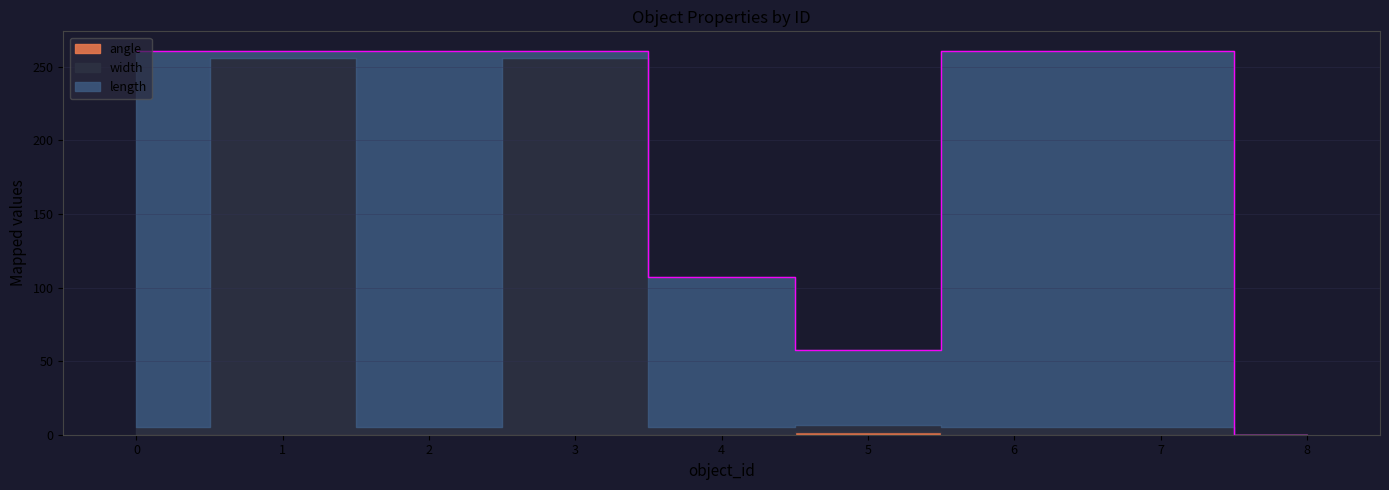

Is the value of angle at 5 greater than the value of width at 7?

No